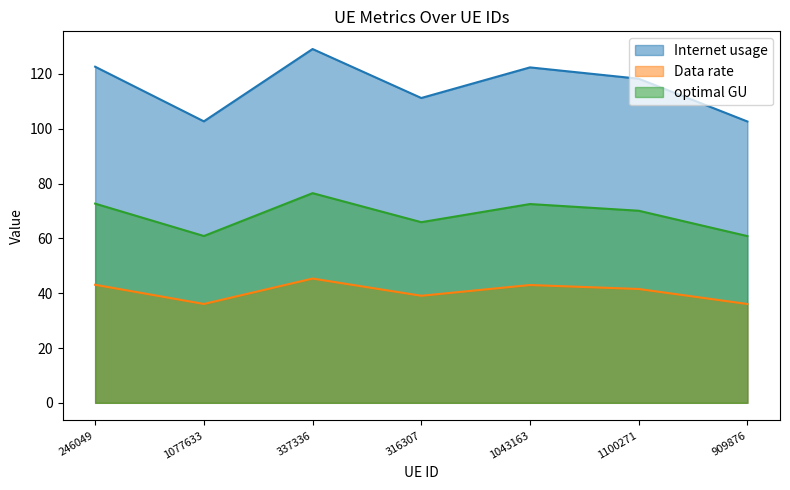

At how many categories does at least one series exceed 128?

1